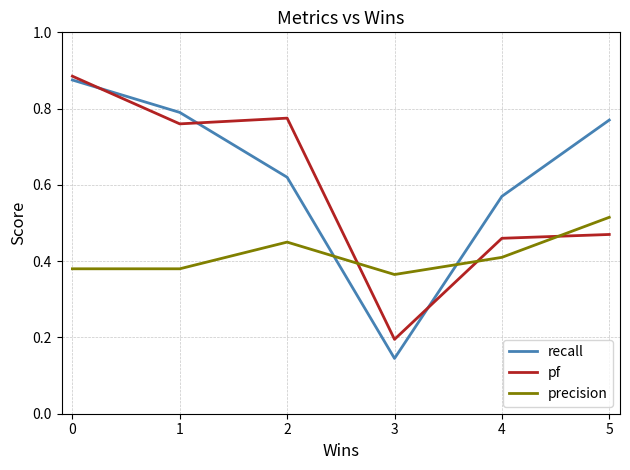

What is the difference between the maximum and minimum values in the pf series?

0.7